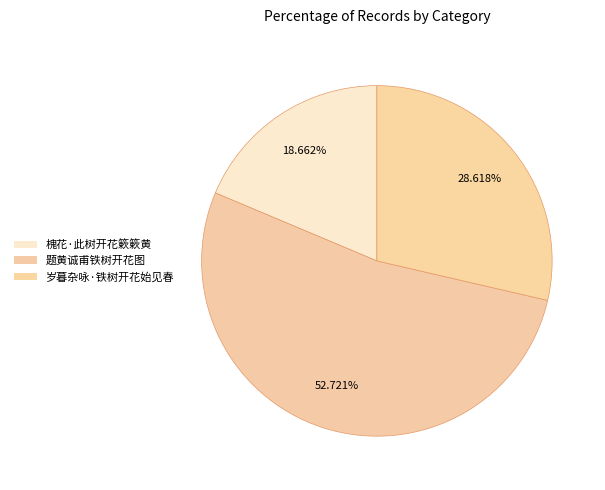

To the nearest percent, what is the combined percentage of 岁暮杂咏·铁树开花始见春 and 题黄诚甫铁树开花图?

81%